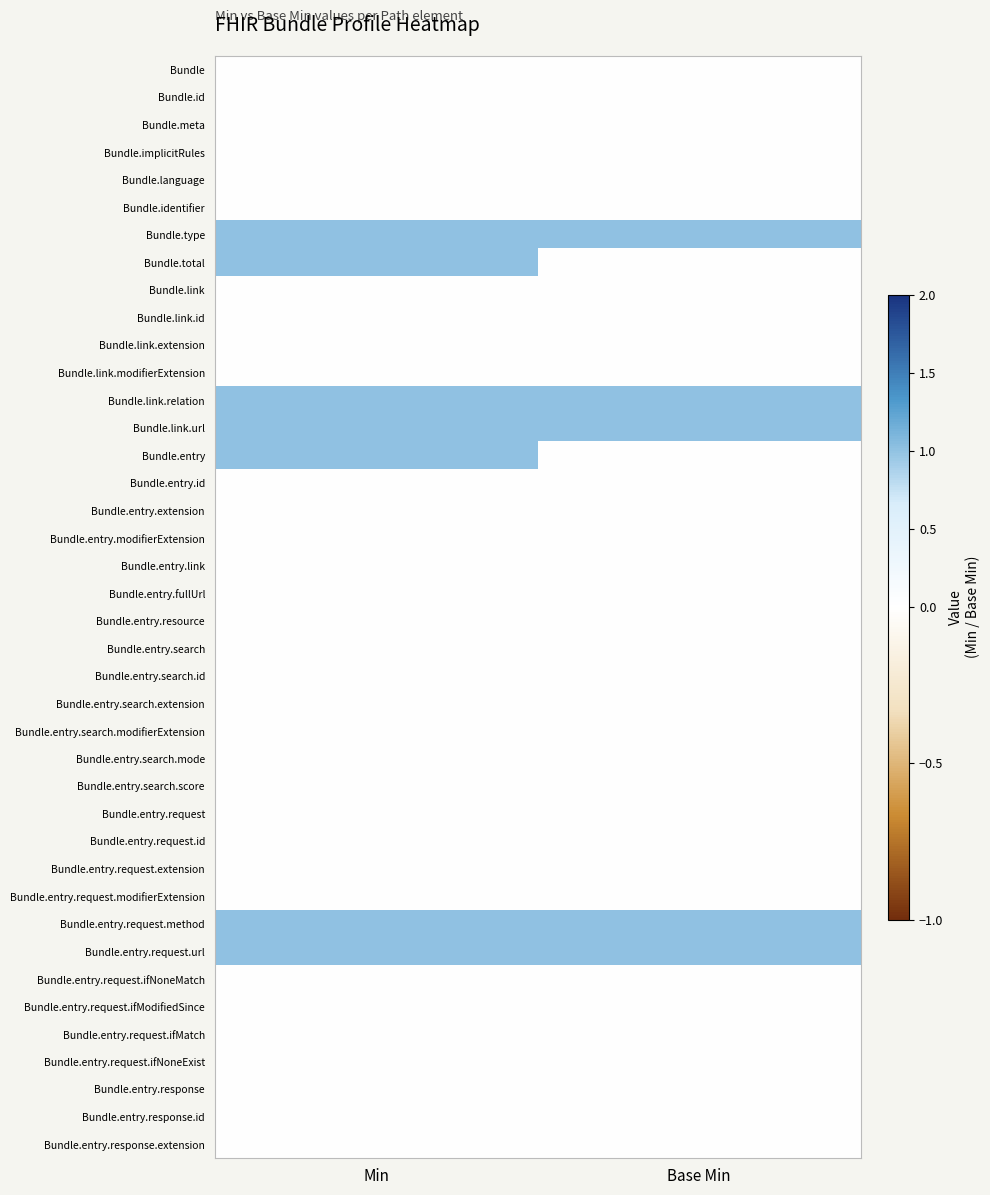

What is the total value across all series at Base Min?

5